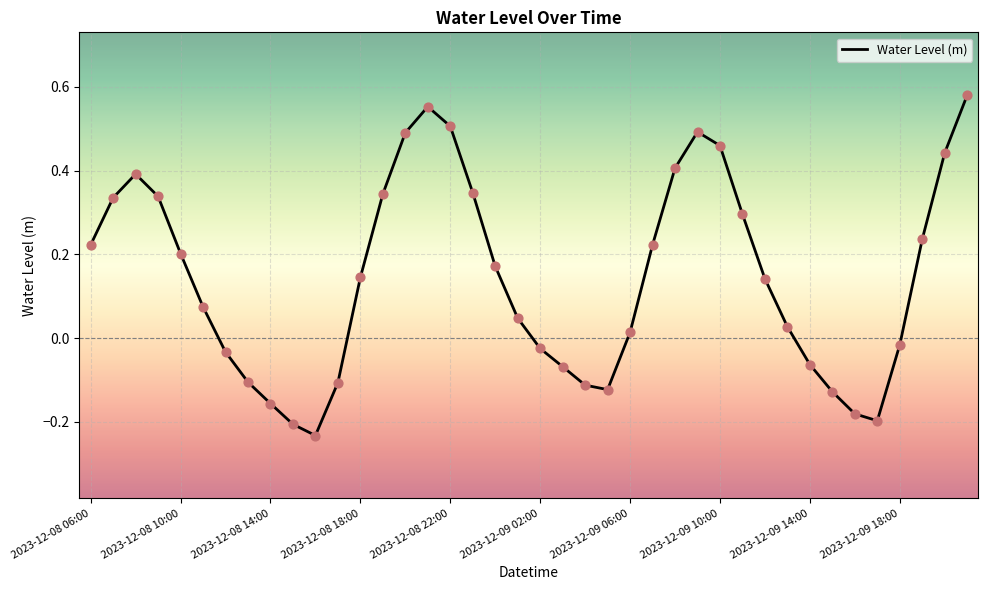

What is the difference between the maximum and minimum values?

0.8